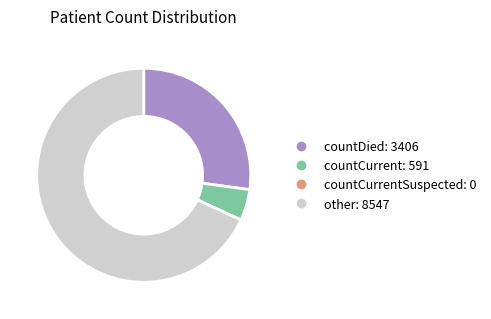

Is there any slice that represents more than half of the pie?

Yes